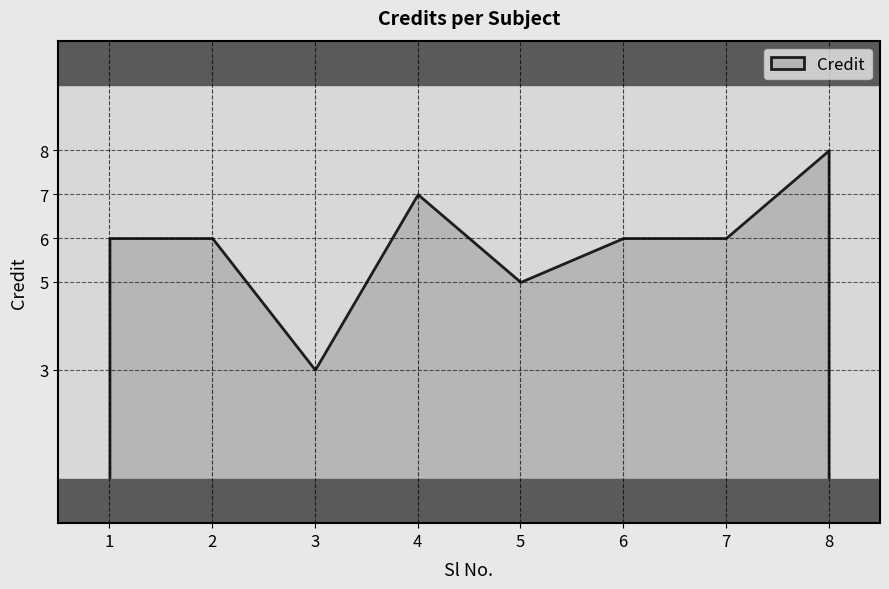

Reading right to left, what are all the values shown in this chart?

8=8	7=6	6=6	5=5	4=7	3=3	2=6	1=6